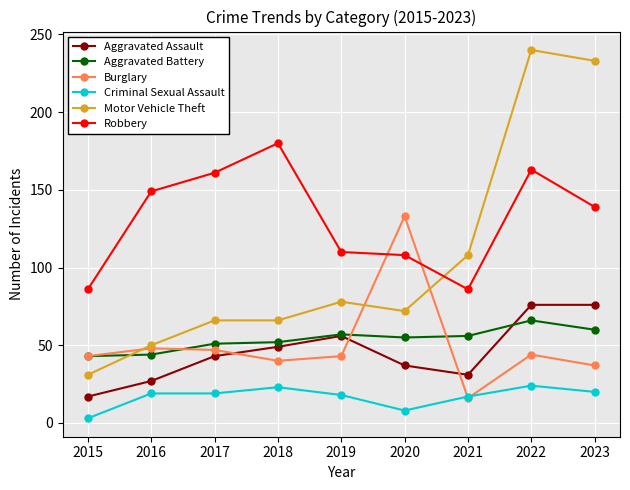

What is the difference between the highest and lowest values at 2020?

125